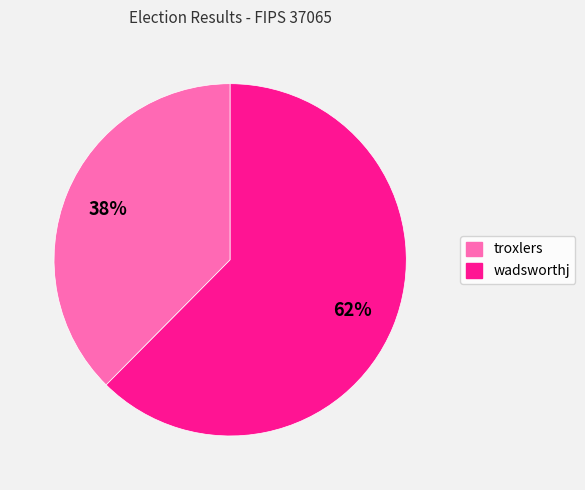

The troxlers slice represents 38% of the pie. True or false?

True